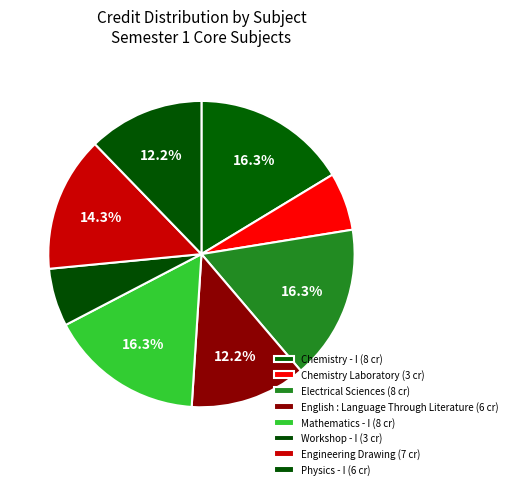

Is the sum of English : Language Through Literature and Mathematics - I greater than half?

No